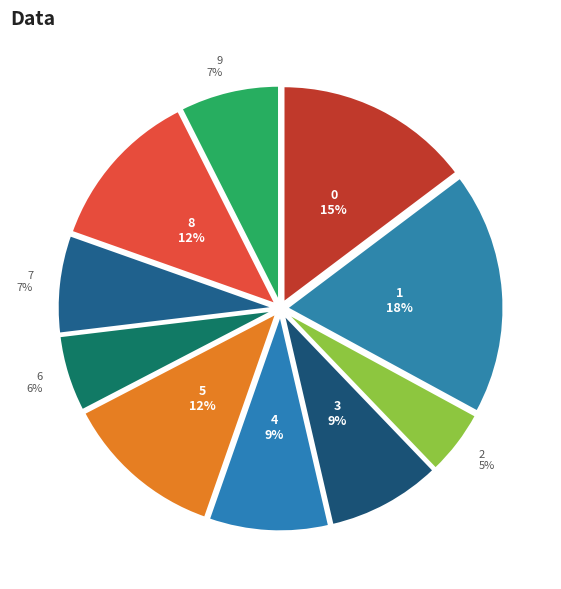

Does 7 represent more than half of the total?

No